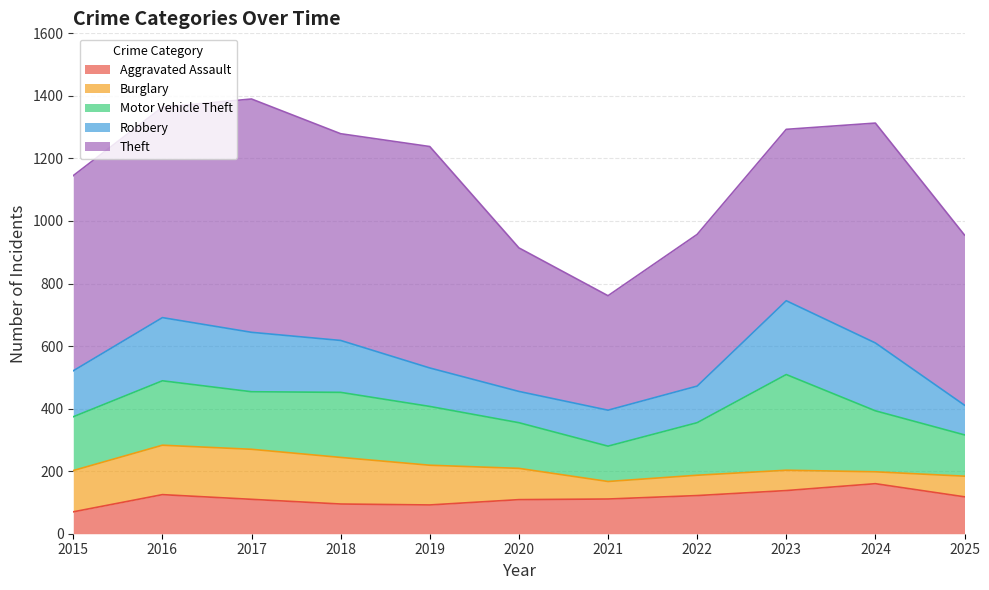

What is the difference between the maximum and minimum values in the Aggravated Assault series?

90